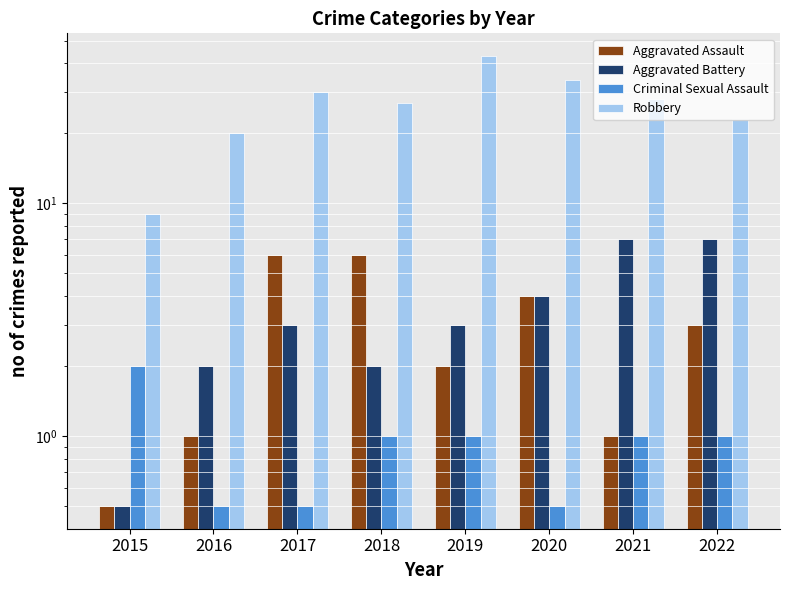

Reading left to right, what are all the values shown in this chart?

Aggravated Assault: 0.5	1.0	6.0	6.0	2.0	4.0	1.0	3.0
Aggravated Battery: 0.5	2.0	3.0	2.0	3.0	4.0	7.0	7.0
Criminal Sexual Assault: 2.0	0.5	0.5	1.0	1.0	0.5	1.0	1.0
Robbery: 9.0	20.0	30.0	27.0	43.0	34.0	28.0	23.0